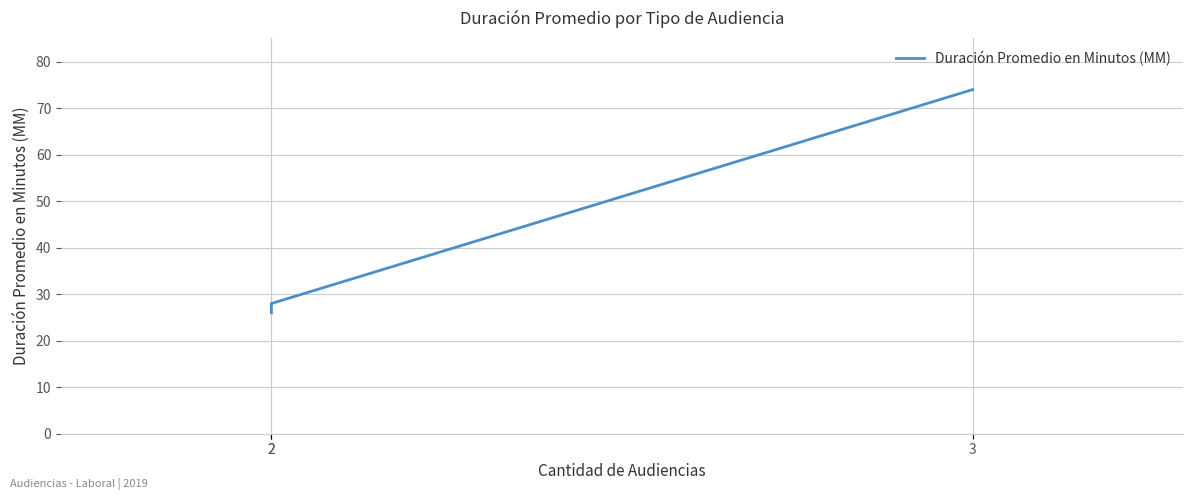

Is it true that the value at 3 is 49?

False